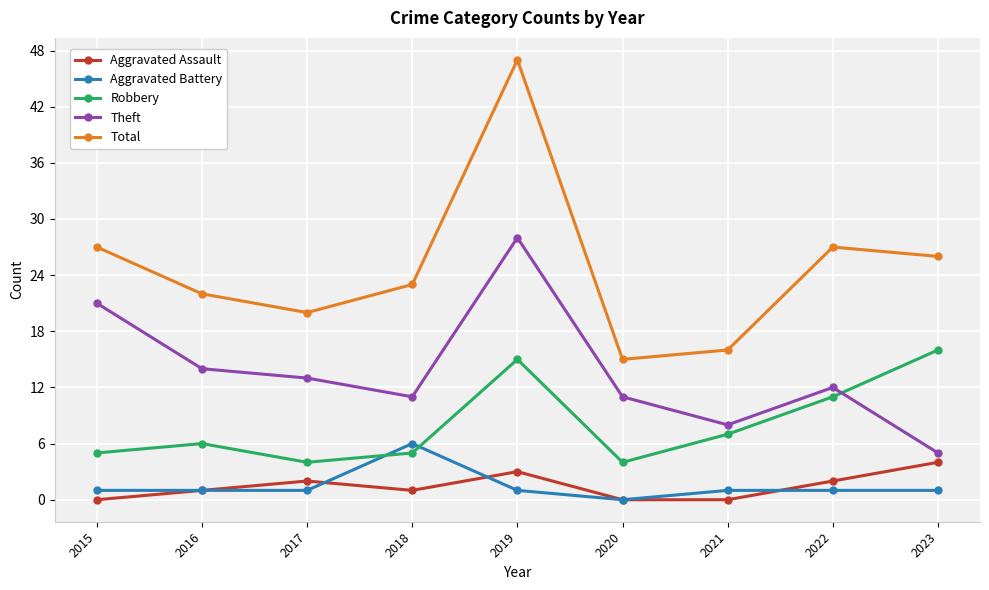

True or false: Total and Aggravated Assault cross at least once.

False